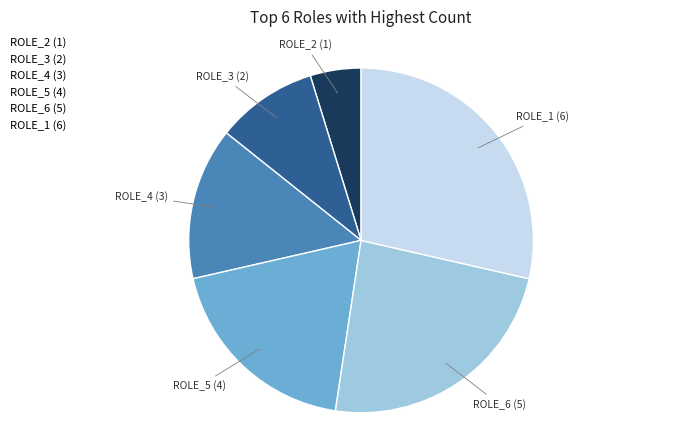

Is the sum of ROLE_1 (6) and ROLE_3 (2) greater than half?

No